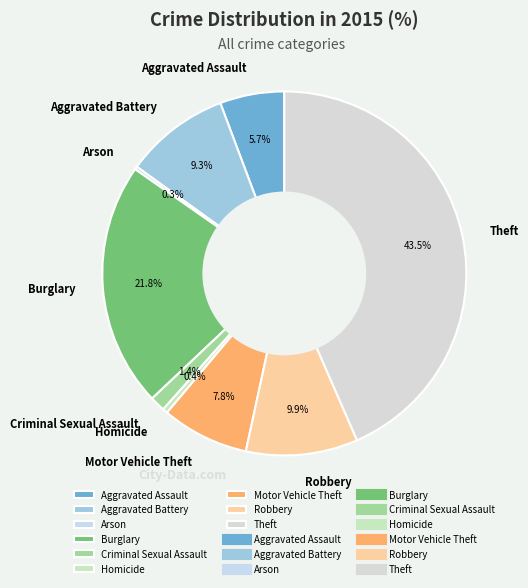

To the nearest percent, what portion does Robbery represent?

10%